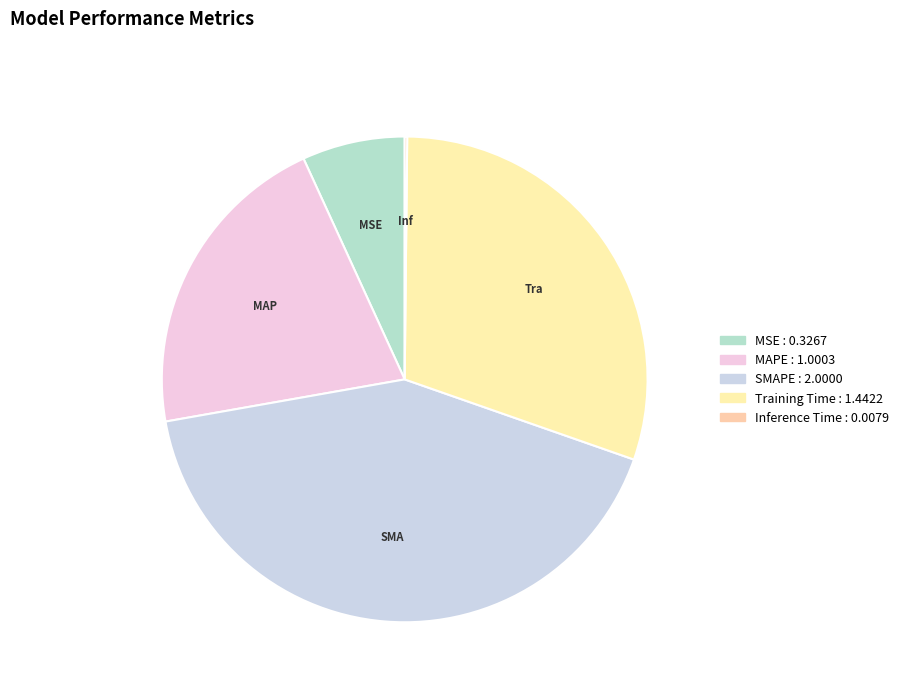

Between MSE and SMAPE, which is larger?

SMAPE